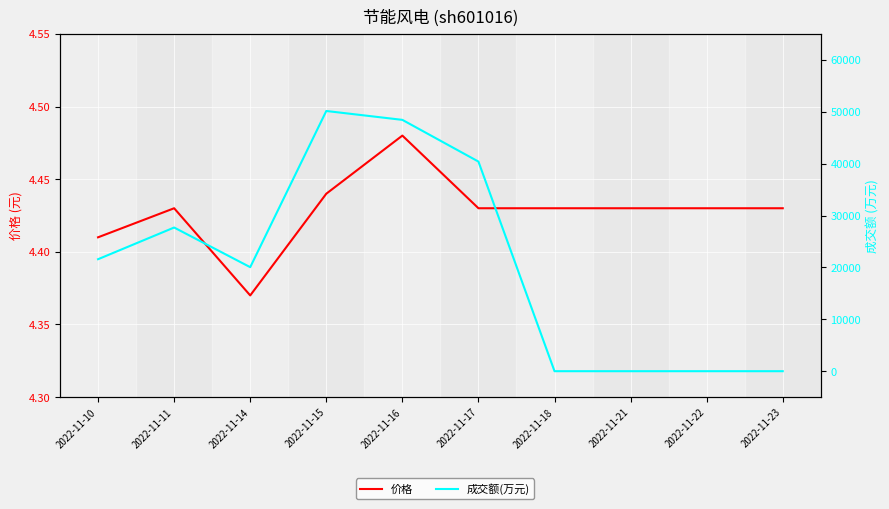

True or false: 价格 has more than 2 points higher than both neighbors.

False